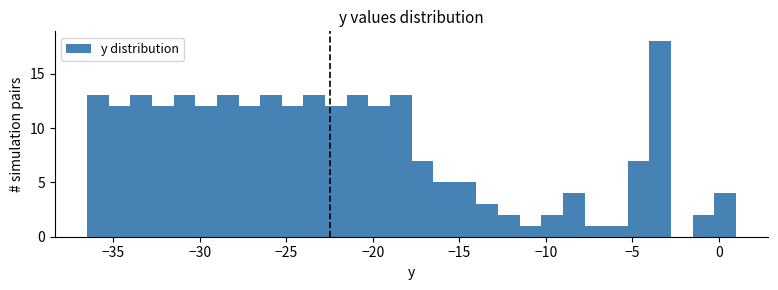

Read against the x-axis, roughly where is the centre of the tallest bar?

-3.5